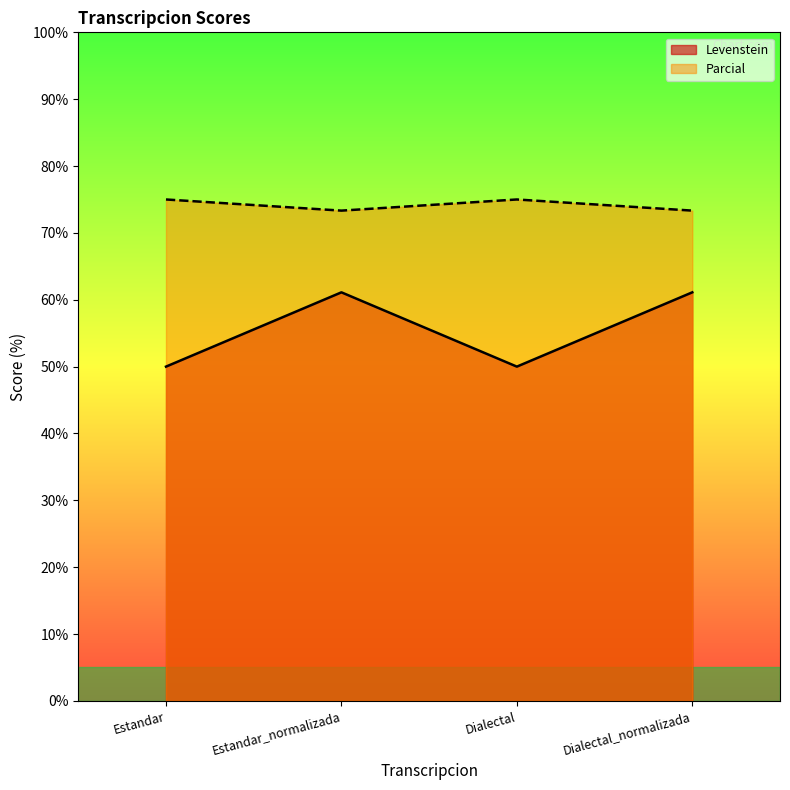

At which category is the sum across all series the highest?

Estandar_normalizada